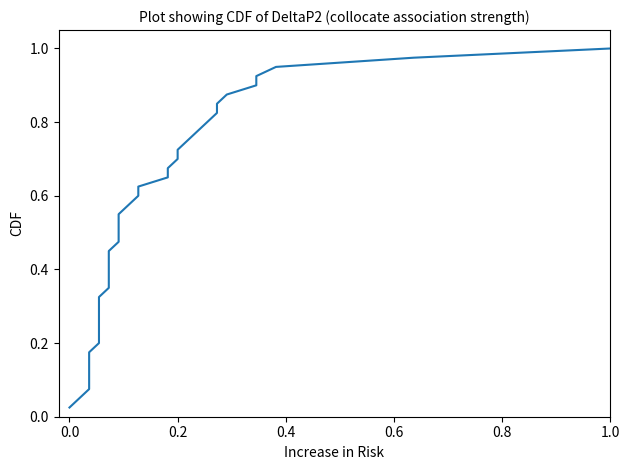

What is the label of the 29th point from the left?

0.2